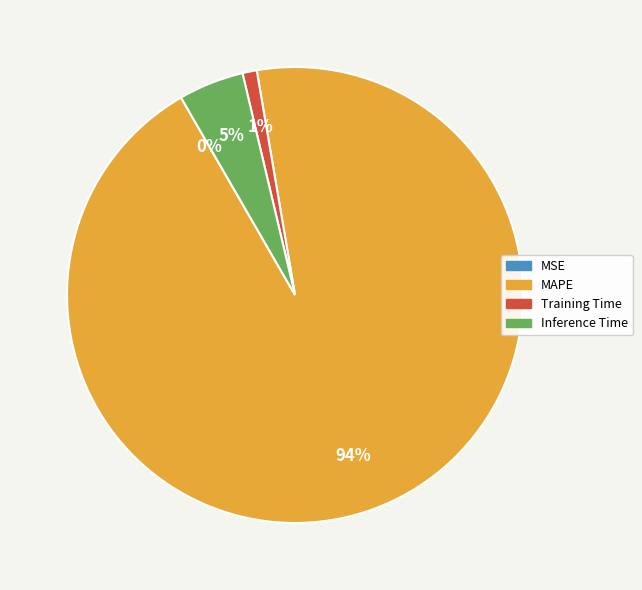

Which slice represents more than half of the pie?

MAPE